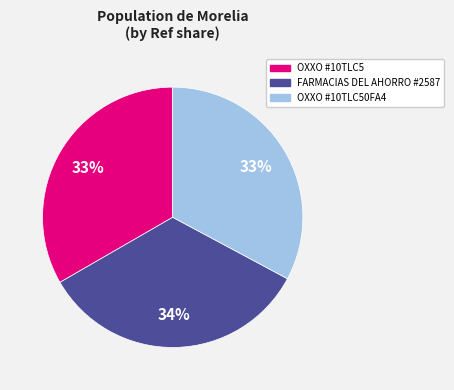

To the nearest percent, what is the average slice percentage?

33%